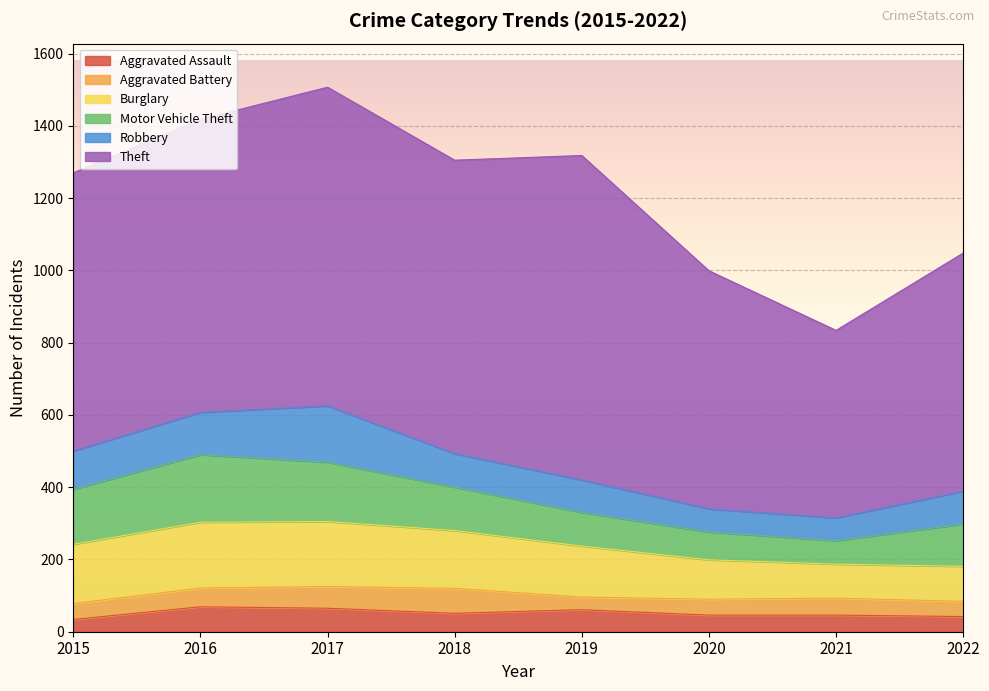

Reading right to left, extract all data points from this chart.

Aggravated Assault: 42	46	46	61	51	65	69	34
Aggravated Battery: 42	47	44	35	69	60	52	44
Burglary: 97	94	109	141	160	180	182	164
Motor Vehicle Theft: 117	65	77	93	120	164	187	152
Robbery: 91	63	64	90	93	156	117	106
Theft: 659	519	659	898	812	882	811	770